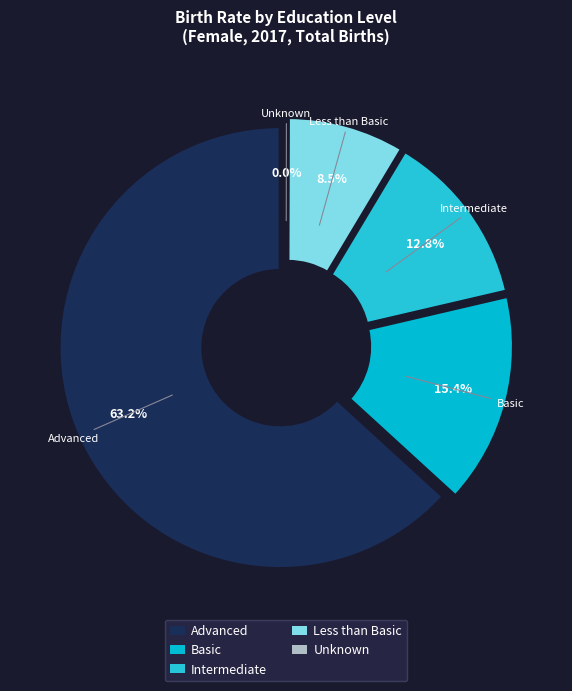

Does edu_aggregate_ltb account for over 50% of the chart?

No